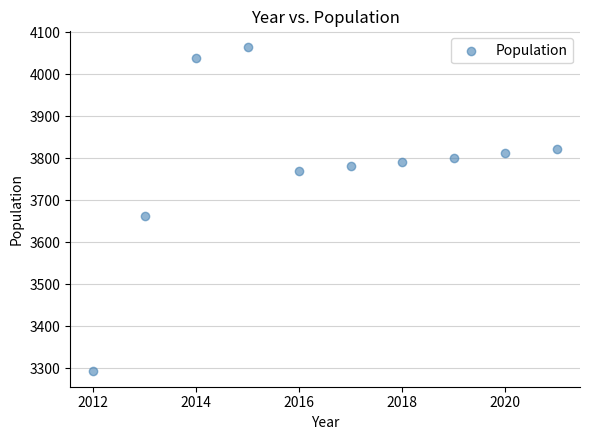

What Y value in the scatter plot is closest to 3679?

3663